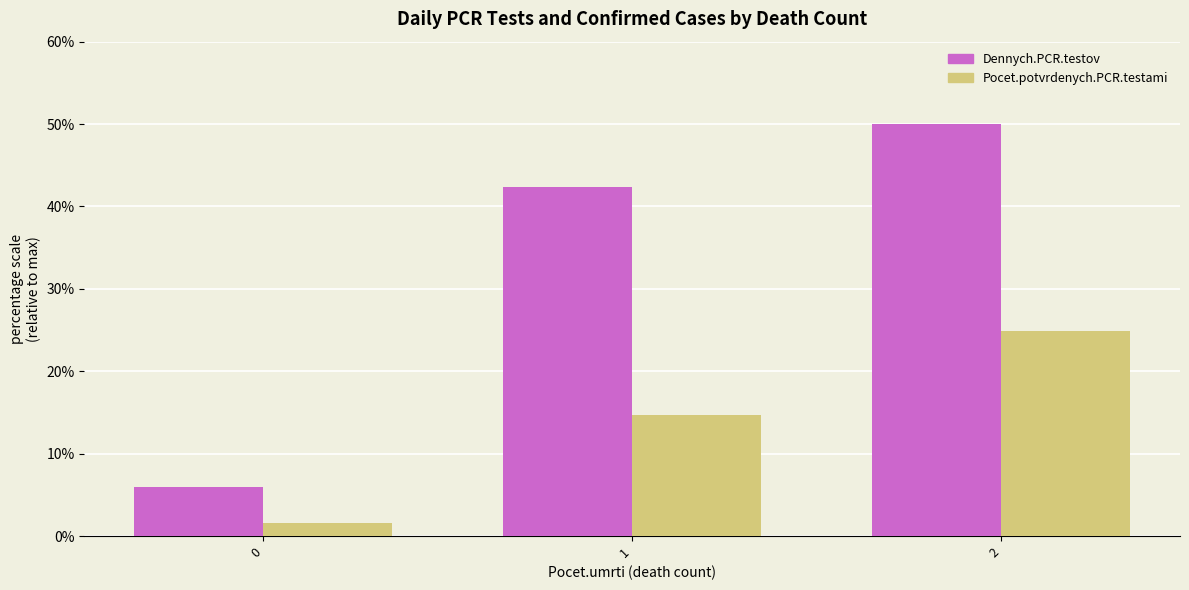

Which series has the largest total across all categories?

Dennych.PCR.testov